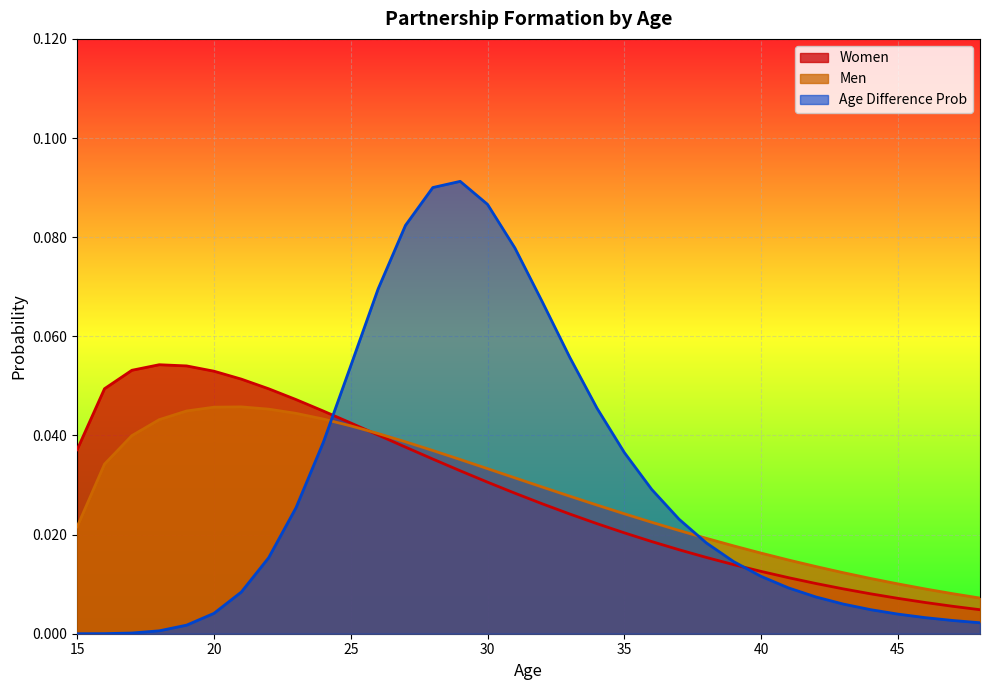

Rank the series by their average value, from lowest to highest.

Men, Women, Age Difference Prob